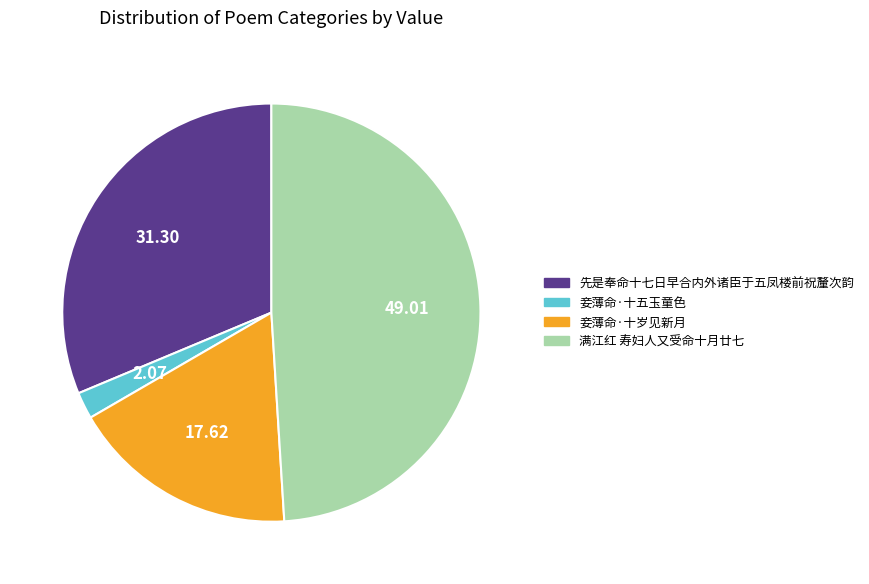

Rank the categories by value from highest to lowest.

满江红 寿妇人又受命十月廿七, 先是奉命十七日早合内外诸臣于五凤楼前祝釐次韵, 妾薄命·十岁见新月, 妾薄命·十五玉童色